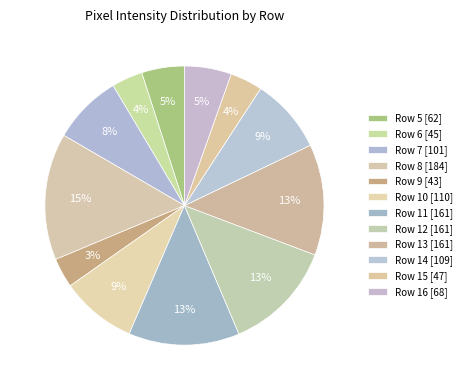

How many segments does this pie chart have?

12